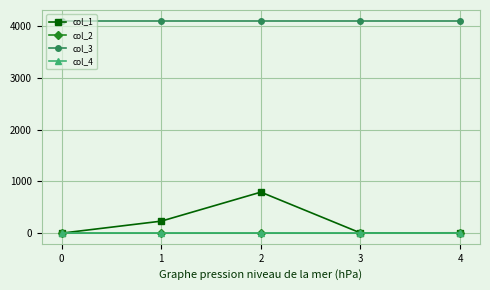

At how many categories does at least one series exceed 3119?

5